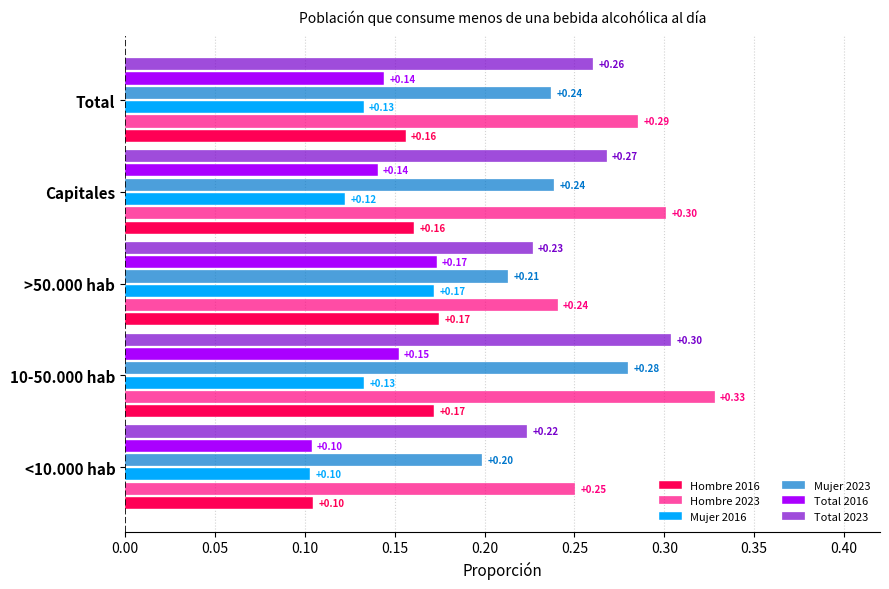

At which category is the sum across all series the highest?

10-50.000 hab